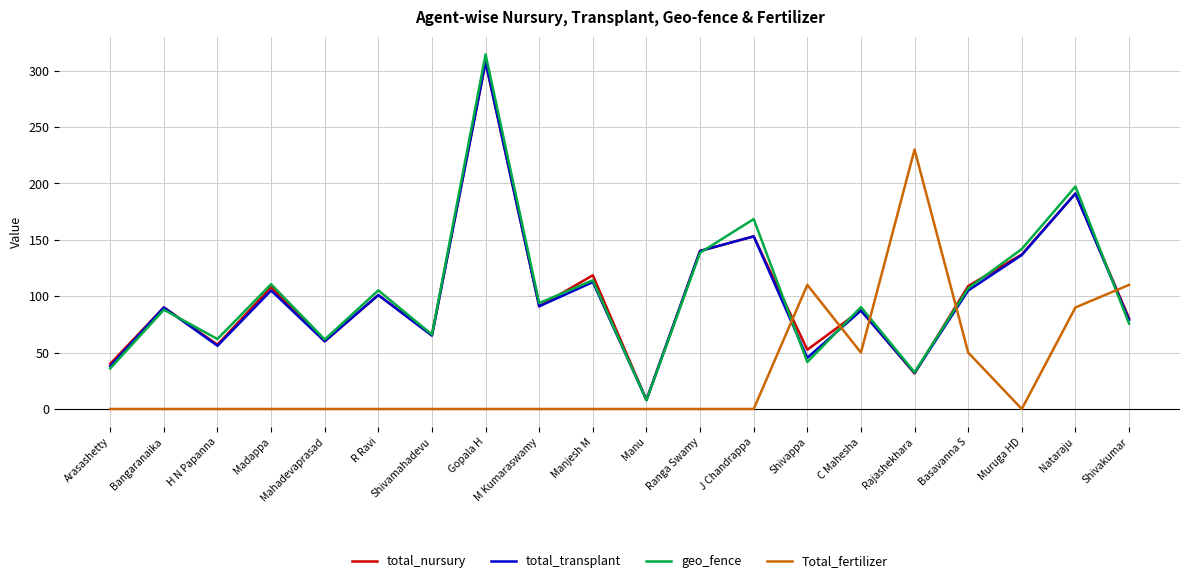

How many lines are shown in the chart?

4